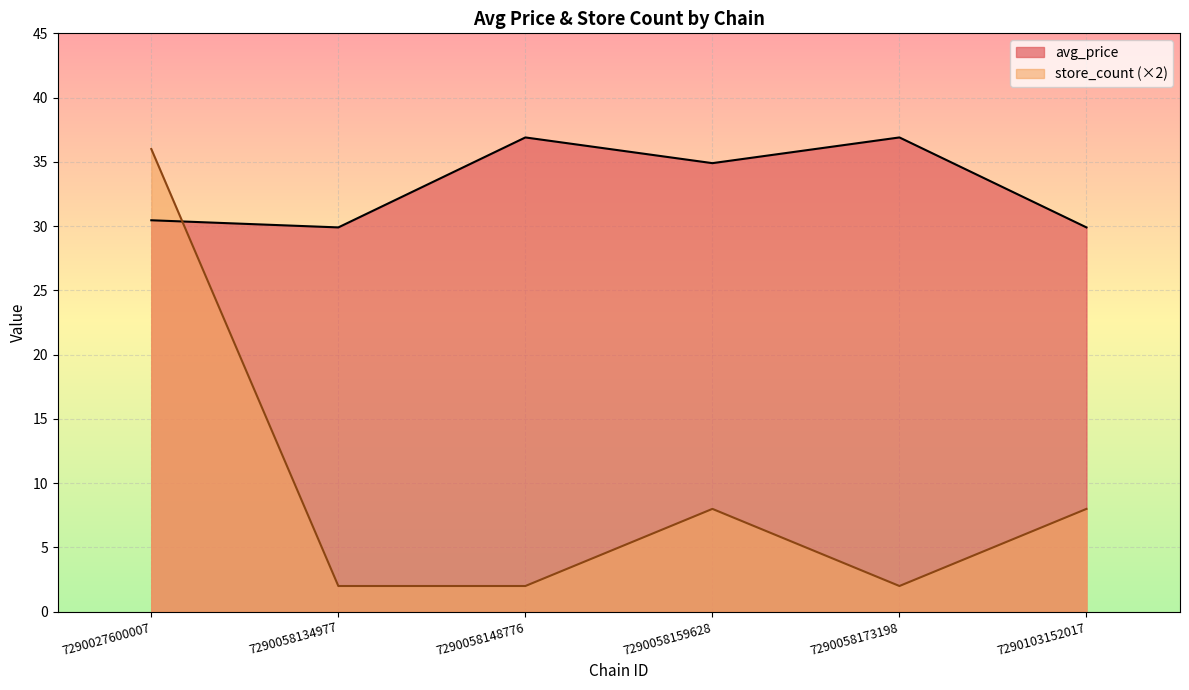

True or false: store_count (×2) and avg_price intersect in this chart.

True